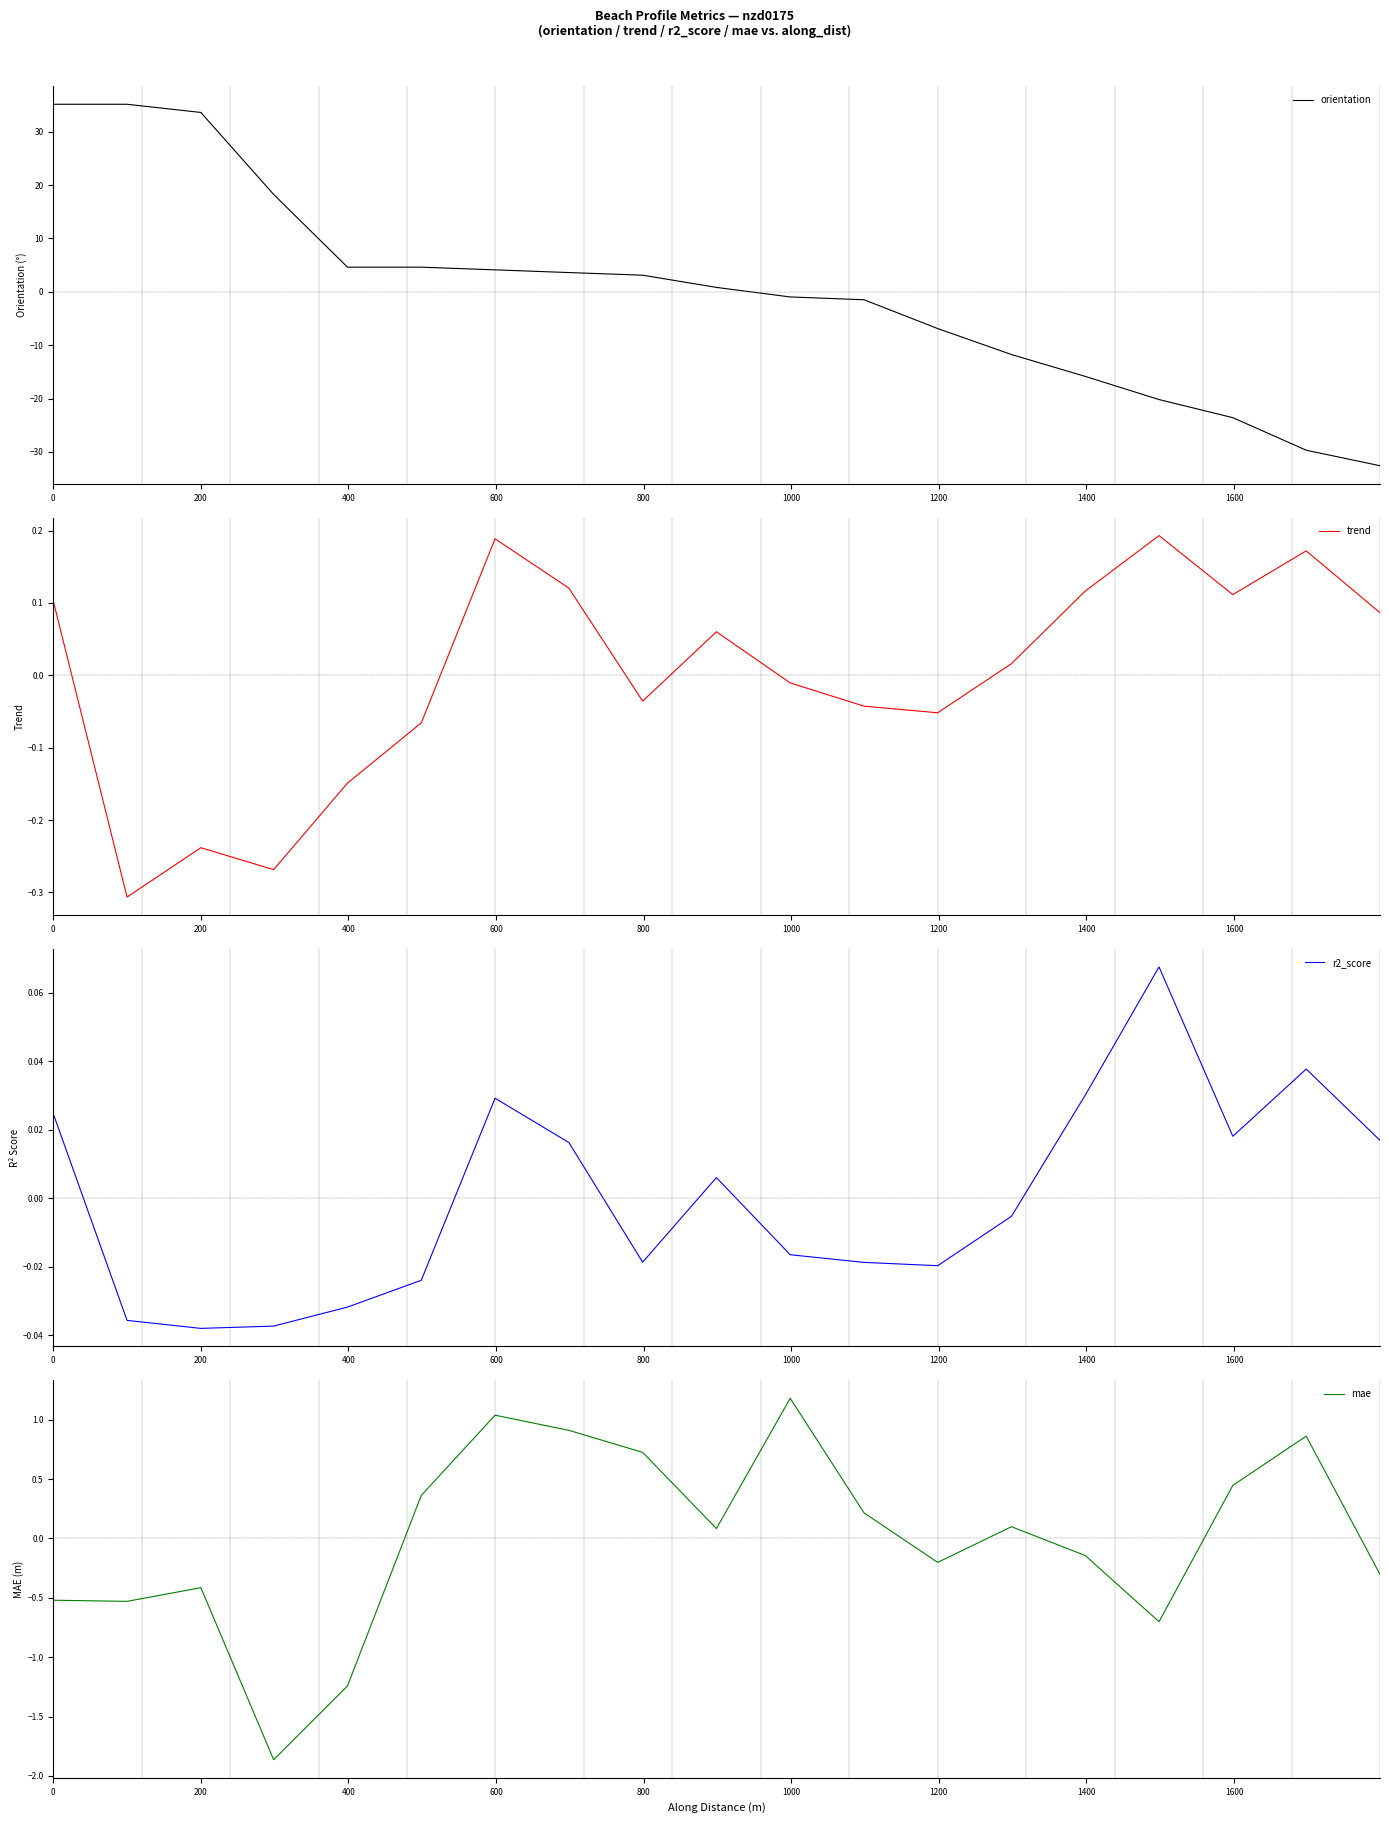

How many data points in orientation are above 0?

10